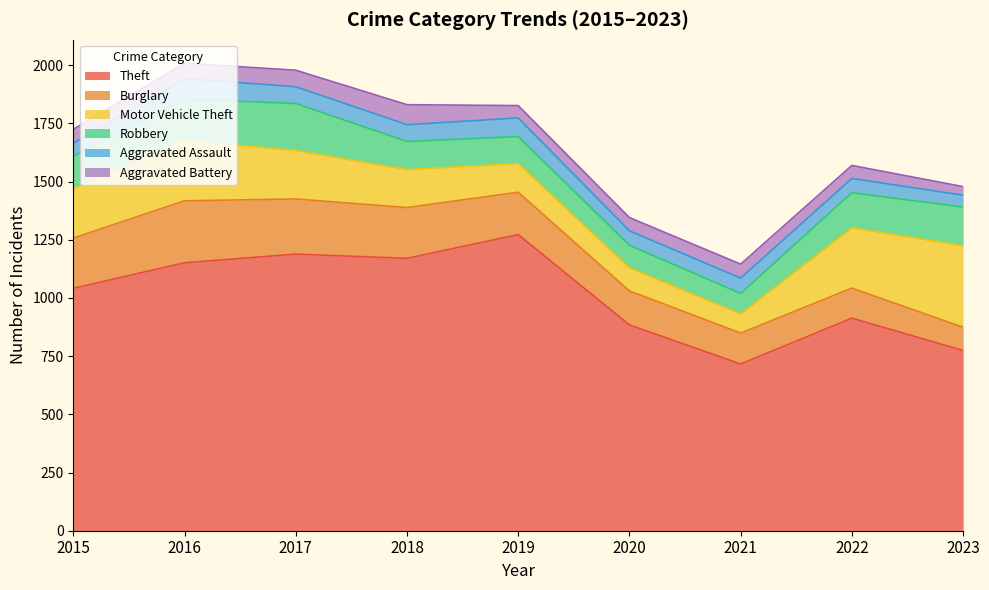

True or false: Theft has a value of 444 at 2023.

False